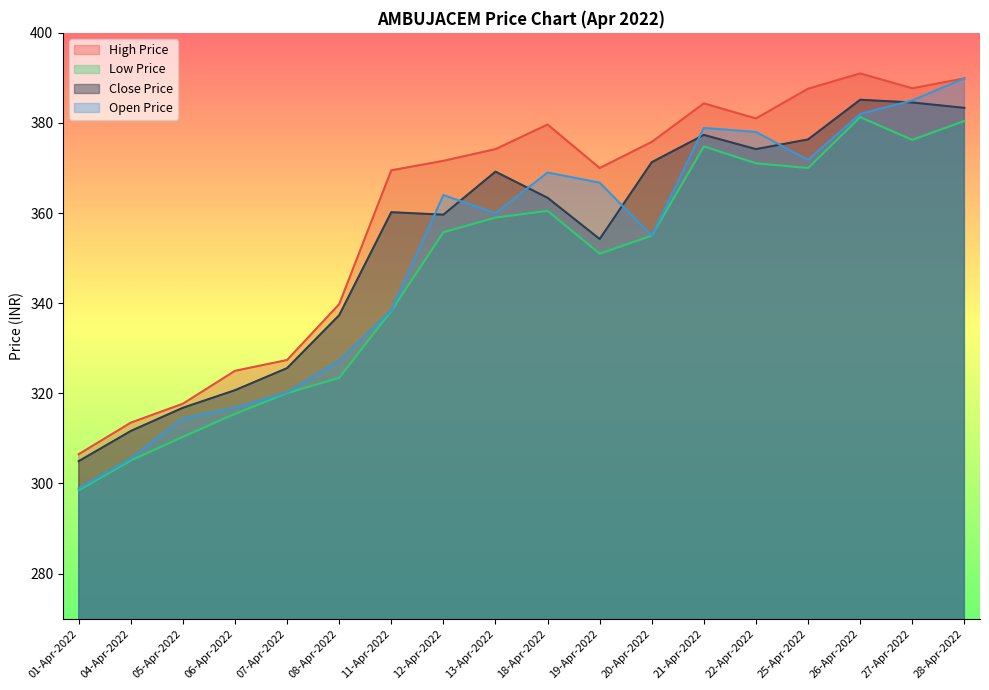

How many data points does each series have?

18